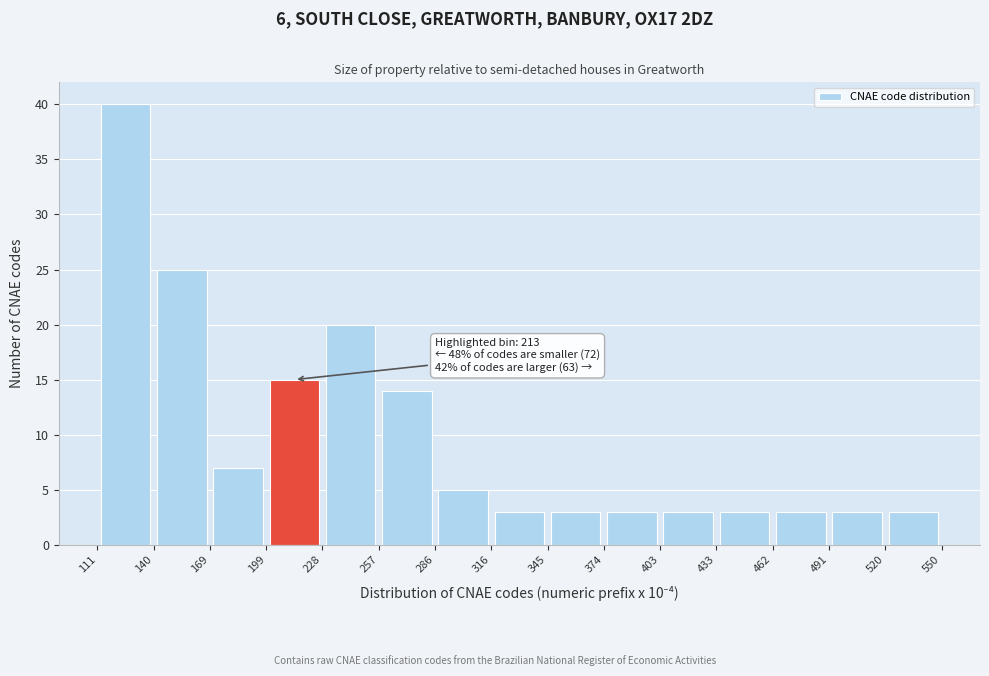

Over which range of the x-axis is the bar tallest?

111 to 140